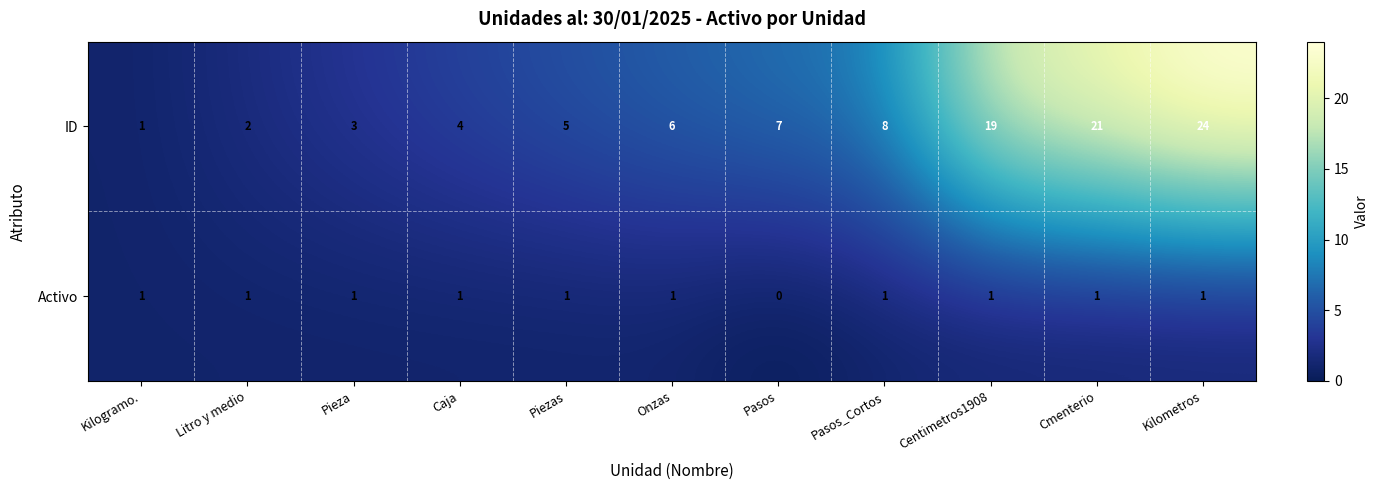

Which series has the largest range (max minus min)?

ID